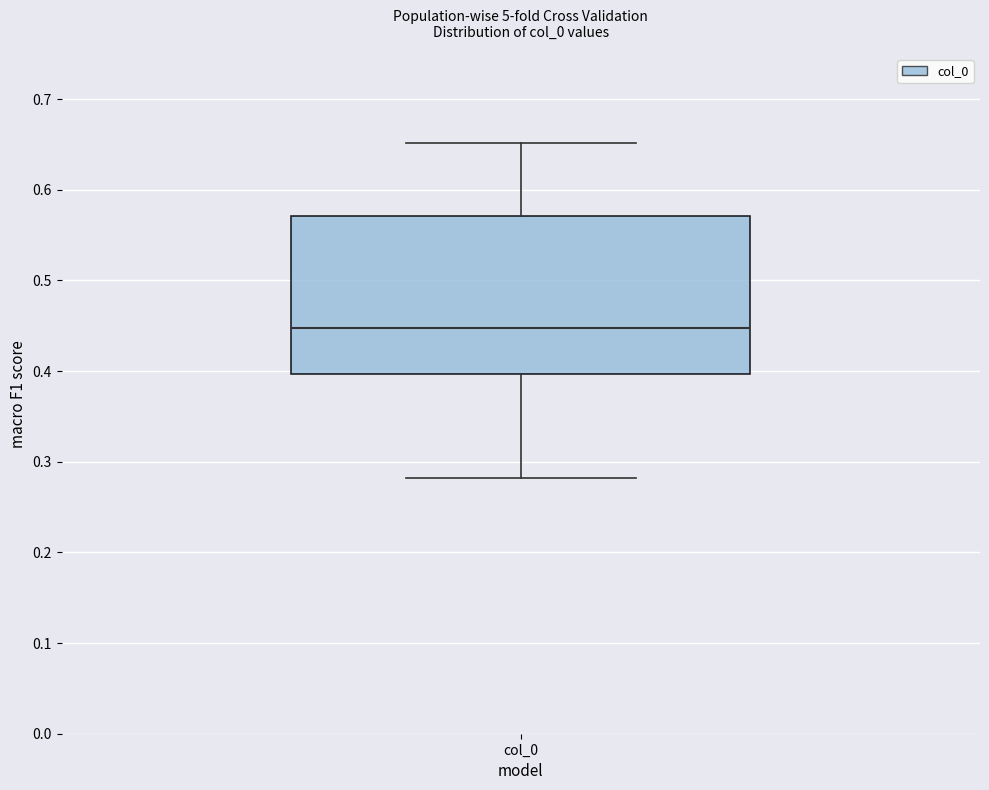

Read this box plot against the y-axis: the position of the median line, the range covered by the box, and the ends of both whiskers. The values are not printed on the chart, so give them approximately, as read against the axis.

median 0.45, box 0.40 to 0.57, whiskers 0.28 to 0.65